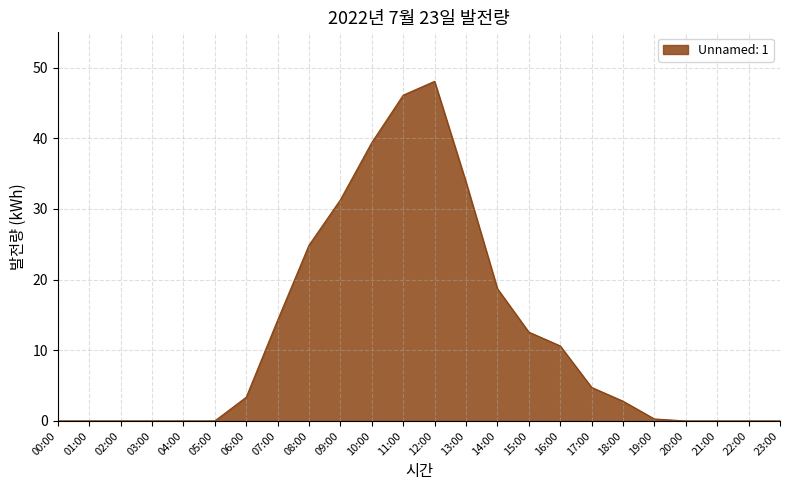

Reading left to right, list all the values displayed in this chart.

0.0	0.0	0.0	0.0	0.0	0.0	3.4	14.3	24.9	31.3	39.4	46.1	48.1	33.8	18.7	12.6	10.6	4.8	2.8	0.3	0.0	0.0	0.0	0.0